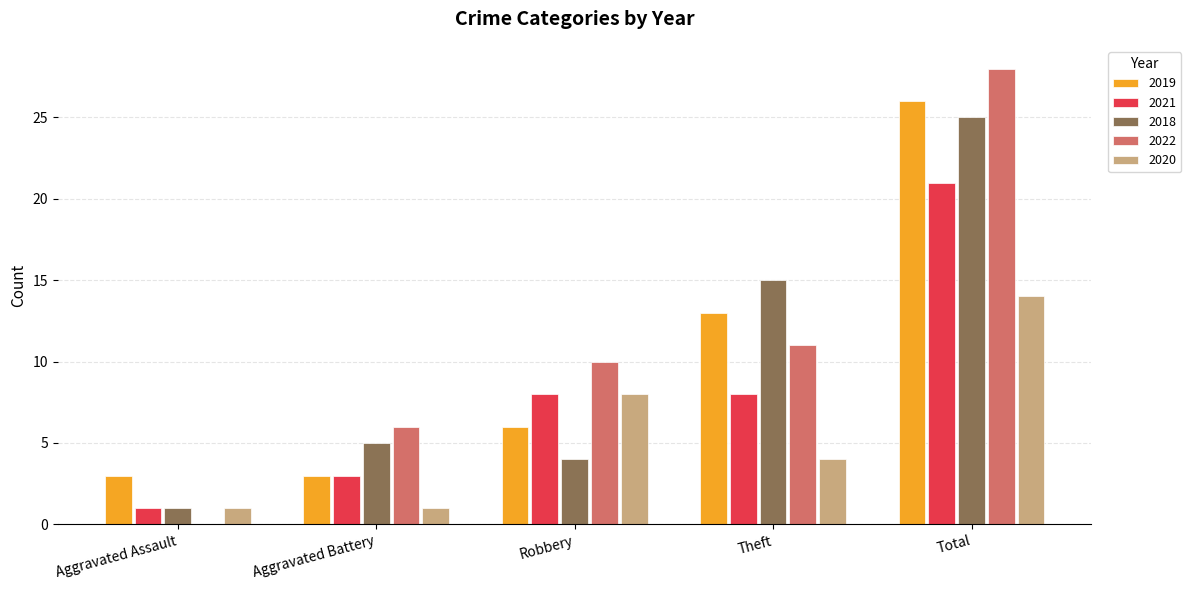

Between Aggravated Battery and Robbery, which series saw the biggest shift?

2020